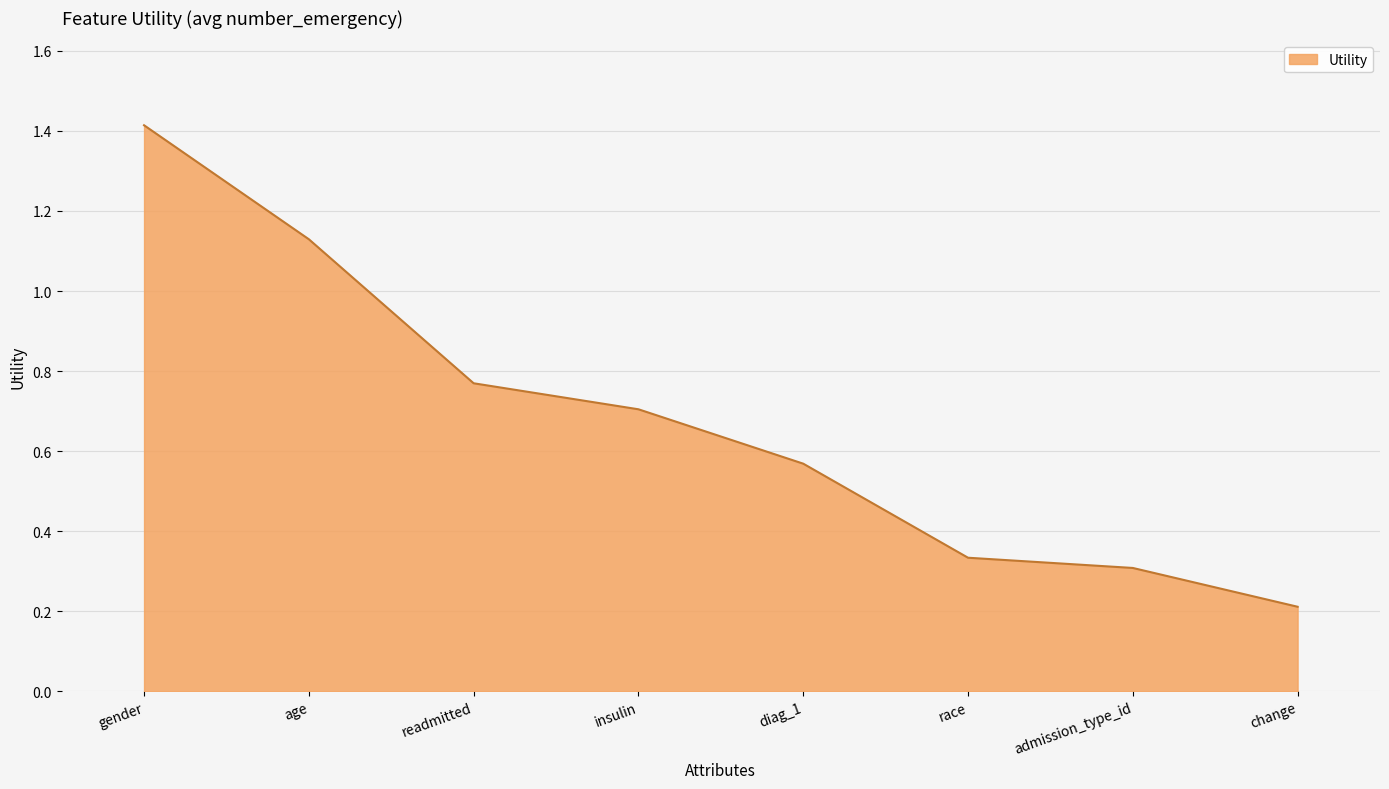

The value at race is 0.1. True or false?

False